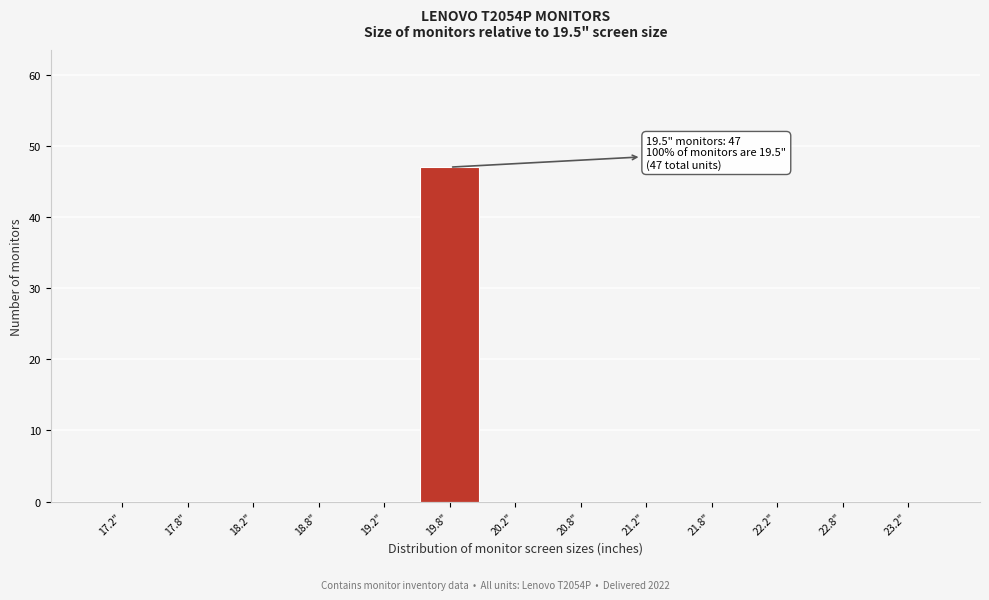

Over which range of the x-axis is the bar tallest?

19.5 to 20.0